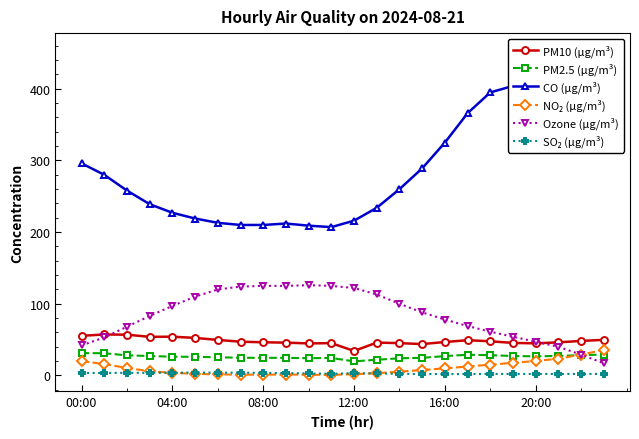

The Ozone (µg/m³) series shows 61.0 at 18. True or false?

True